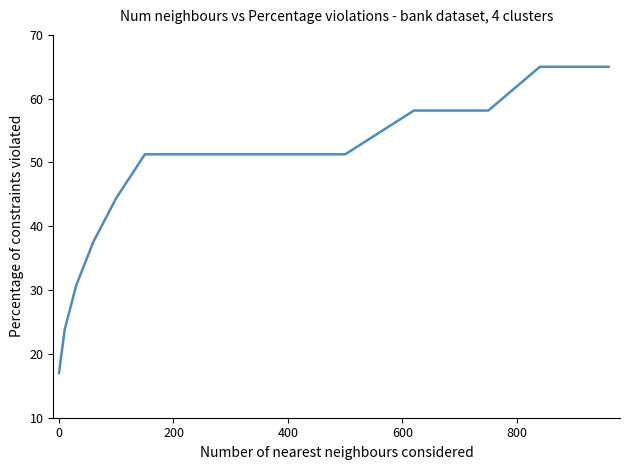

What is the difference between the maximum and minimum values?

48.0